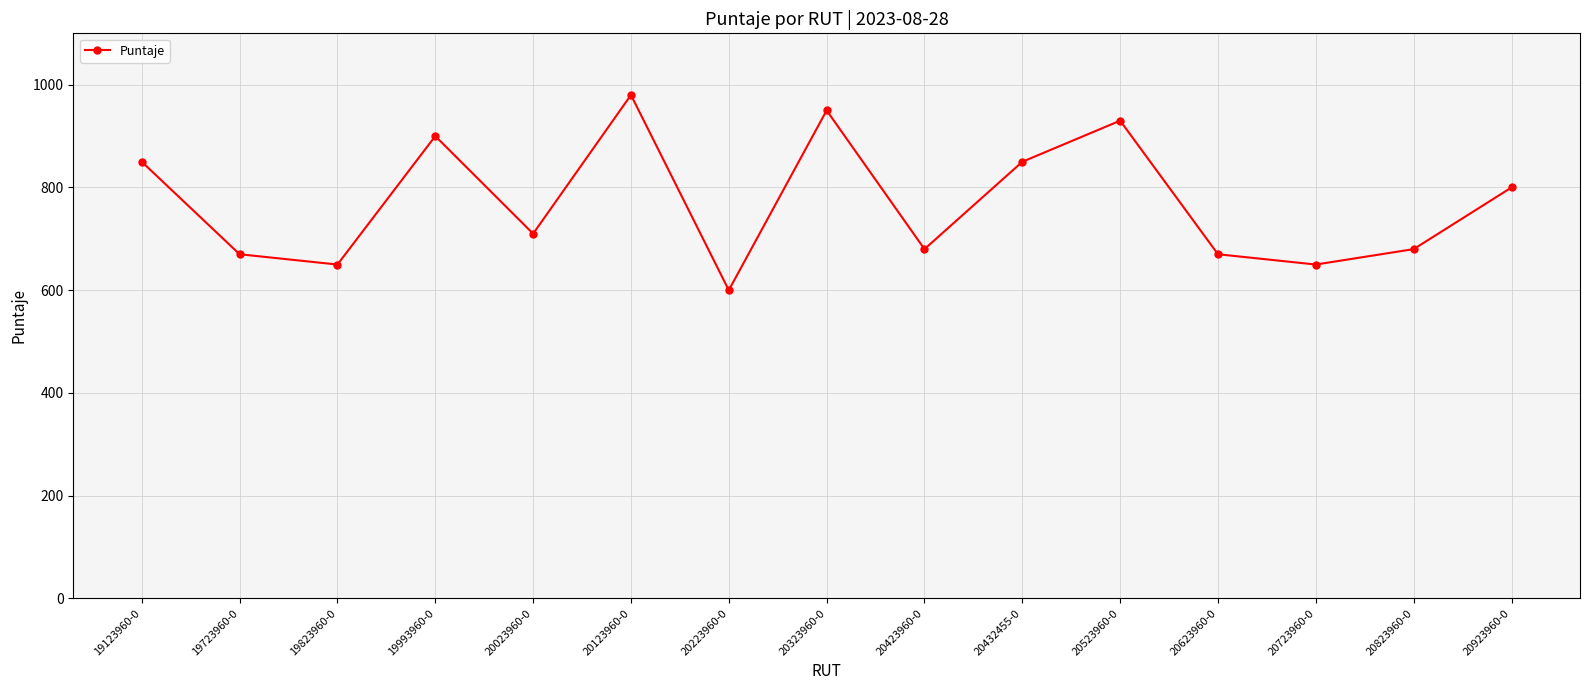

What is the average value?

771